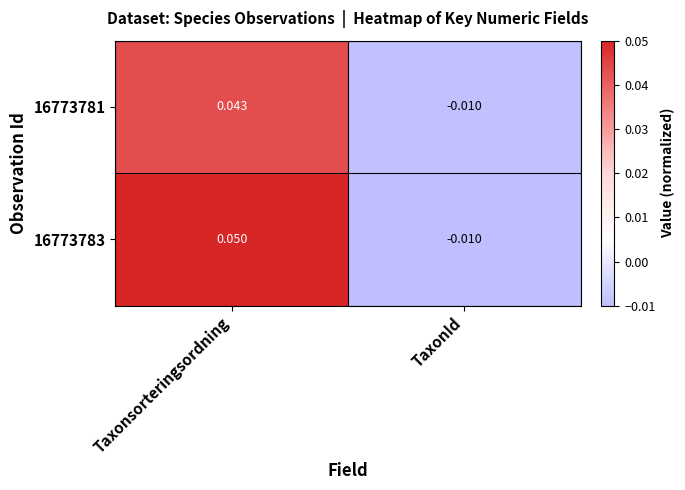

At which category is the sum across all series the highest?

Taxonsorteringsordning